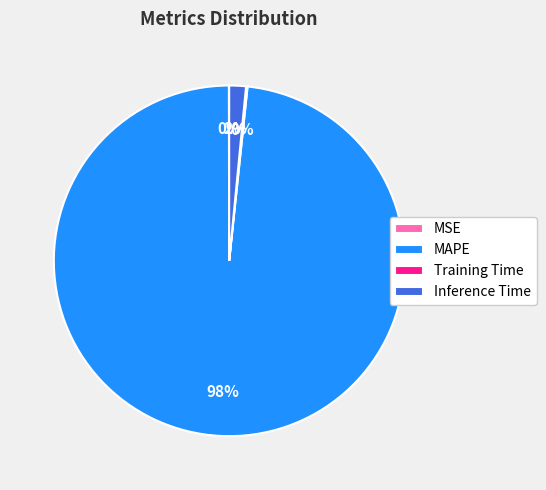

To the nearest percent, what portion does MAPE represent?

98%